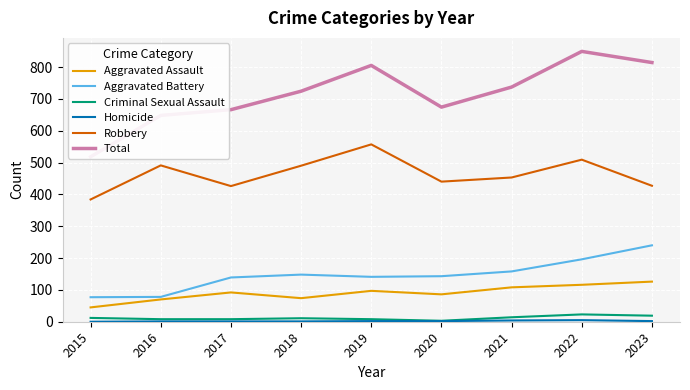

Which series has the widest spread of values?

Total